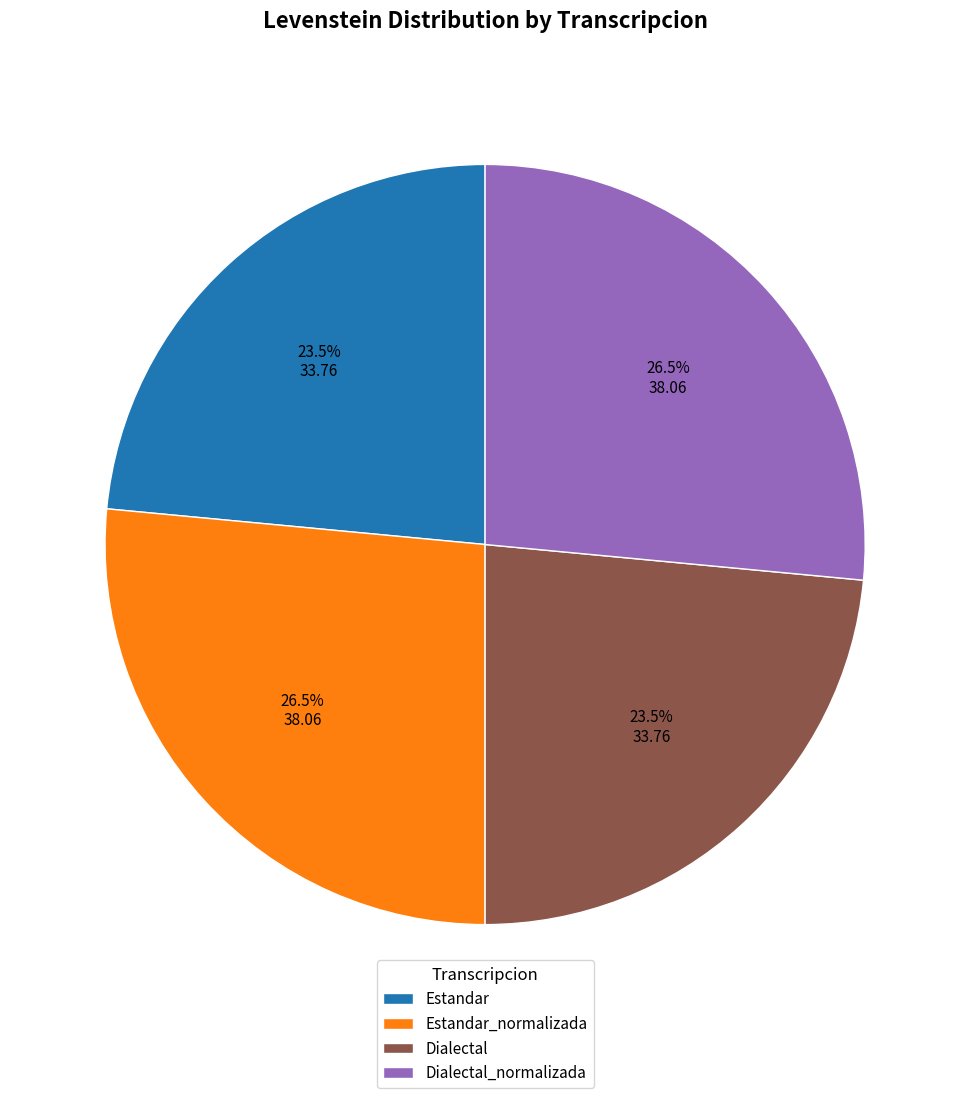

The Estandar_normalizada slice represents 14% of the pie. True or false?

False